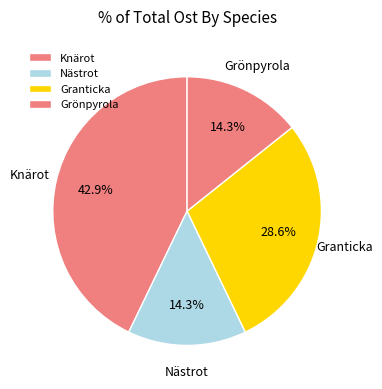

What percentage do Knärot and Nästrot together represent?

57.1%